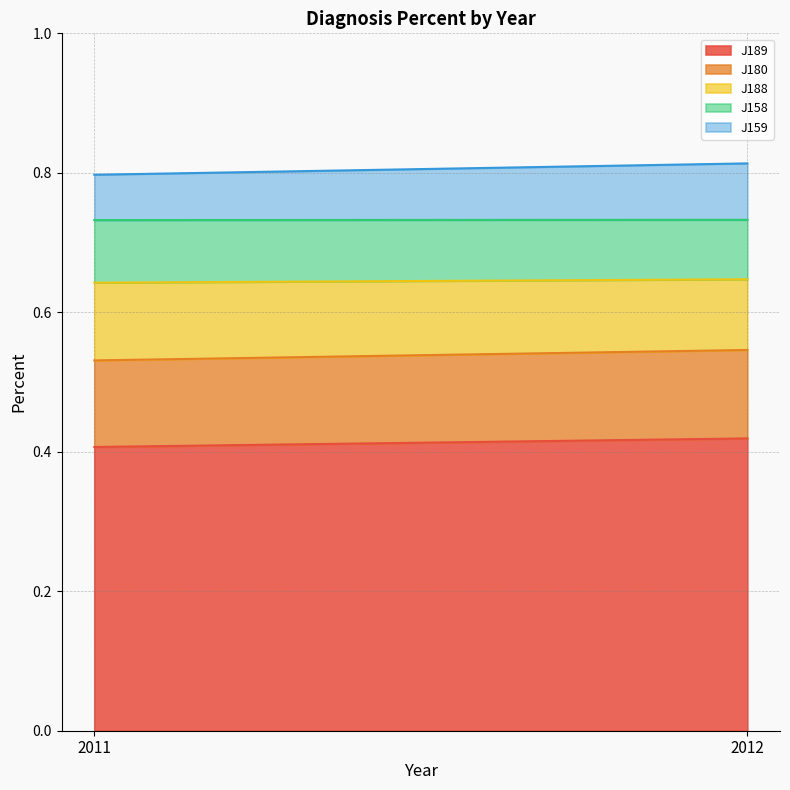

Is the value of J189 at 2012 greater than the value of J159 at 2011?

Yes